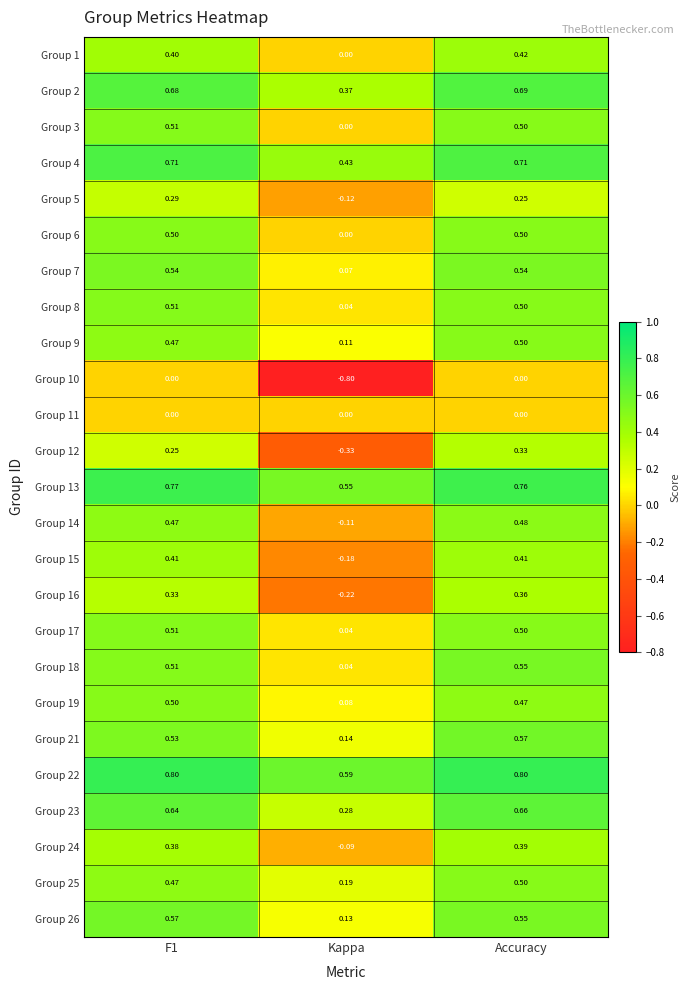

At which label does Group 7 reach its minimum?

Kappa